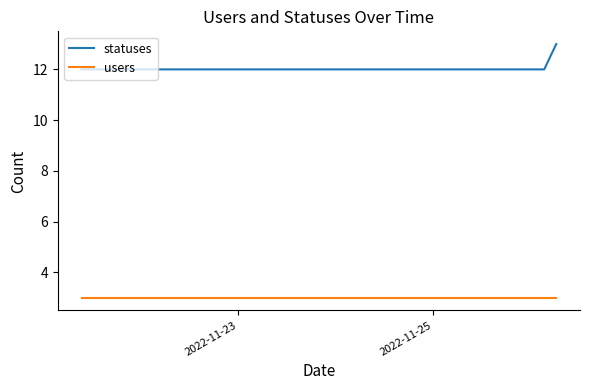

Reading left to right, extract all data points from this chart.

statuses: 12	12	12	12	12	12	12	12	12	12	12	12	12	12	12	12	12	12	12	12	12	12	12	12	12	12	12	12	12	12	12	12	12	12	12	12	12	12	12	13
users: 3	3	3	3	3	3	3	3	3	3	3	3	3	3	3	3	3	3	3	3	3	3	3	3	3	3	3	3	3	3	3	3	3	3	3	3	3	3	3	3